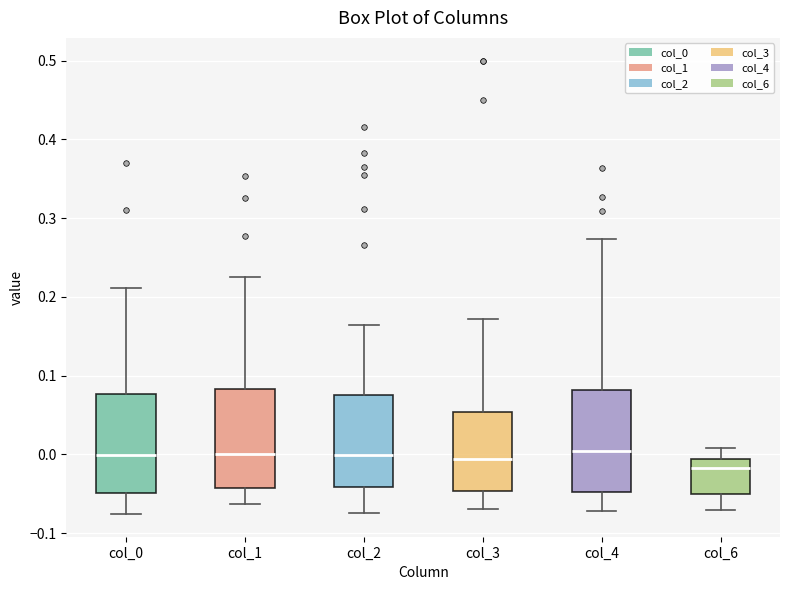

Reading left to right, read every box against the y-axis: the position of its median line, the range the box covers, and the ends of its whiskers. The values are not printed on the chart, so give them approximately, as read against the axis.

col_0: median 0.00, box -0.05 to 0.08, whiskers -0.08 to 0.21
col_1: median 0.00, box -0.04 to 0.08, whiskers -0.06 to 0.22
col_2: median 0.00, box -0.04 to 0.08, whiskers -0.07 to 0.16
col_3: median -0.01, box -0.05 to 0.05, whiskers -0.07 to 0.17
col_4: median 0.00, box -0.05 to 0.08, whiskers -0.07 to 0.27
col_6: median -0.02, box -0.05 to -0.01, whiskers -0.07 to 0.01